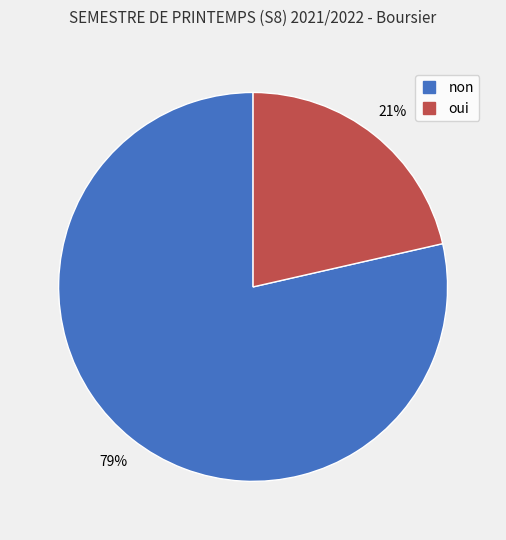

Which category has the smallest portion of the pie?

oui